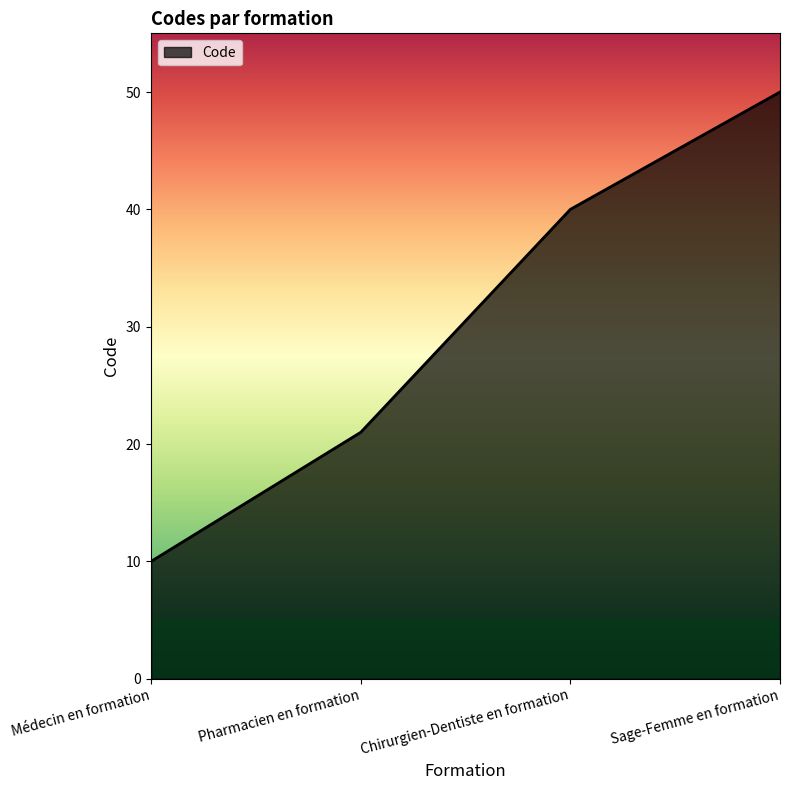

What position from the left is Pharmacien en formation?

2